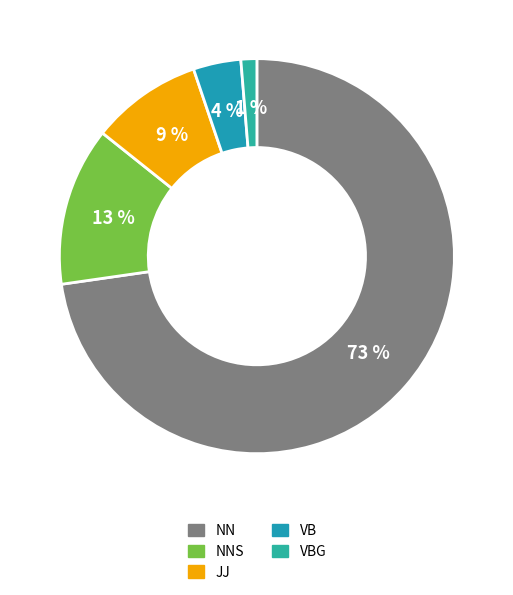

How many segments does this pie chart have?

5